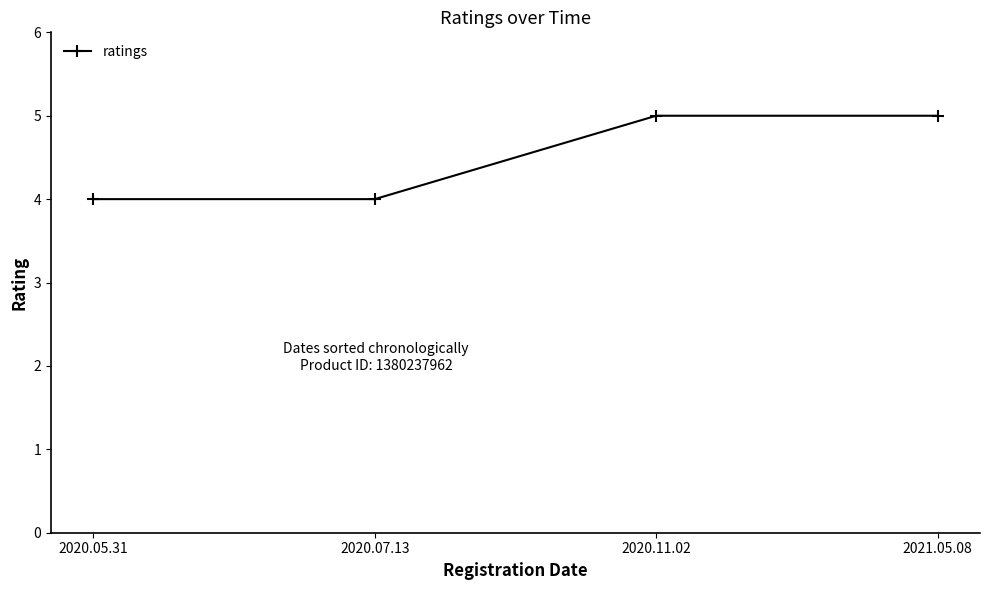

What is the greatest value displayed?

5